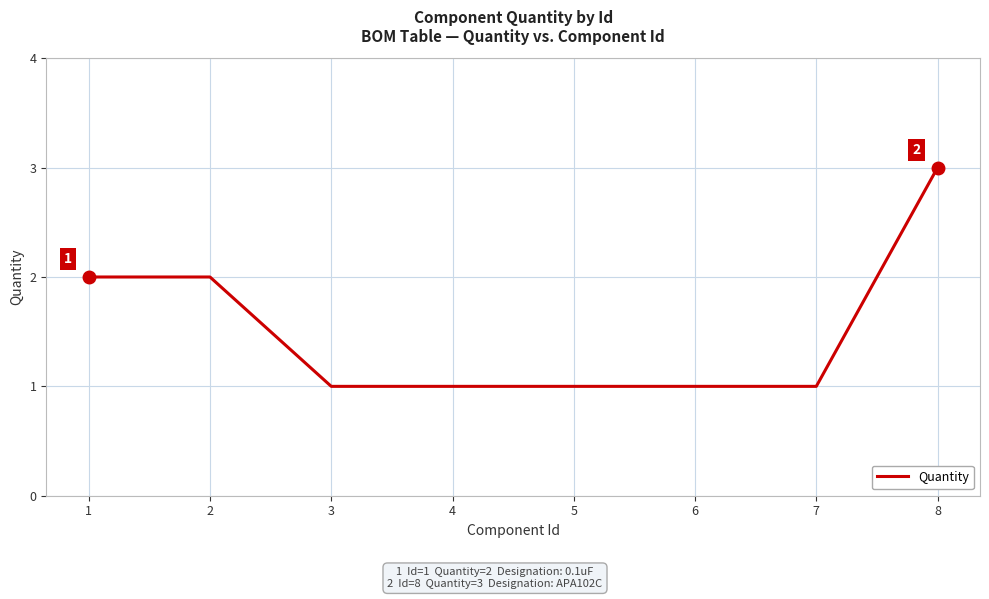

Reading left to right, what are all the values shown in this chart?

2	2	1	1	1	1	1	3